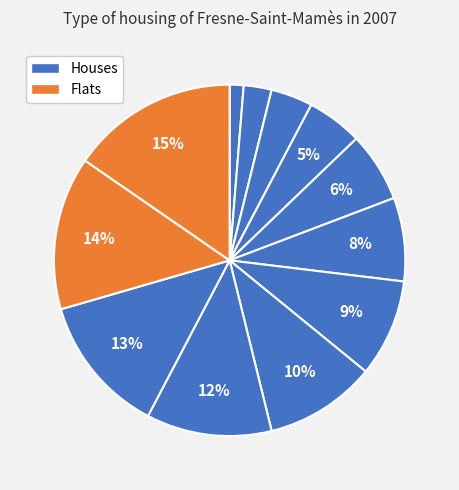

Count the number of slices in the pie.

12